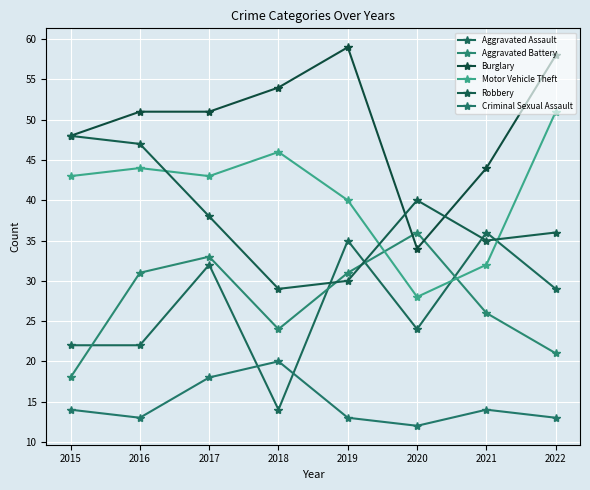

True or false: Aggravated Assault and Criminal Sexual Assault intersect in this chart.

True